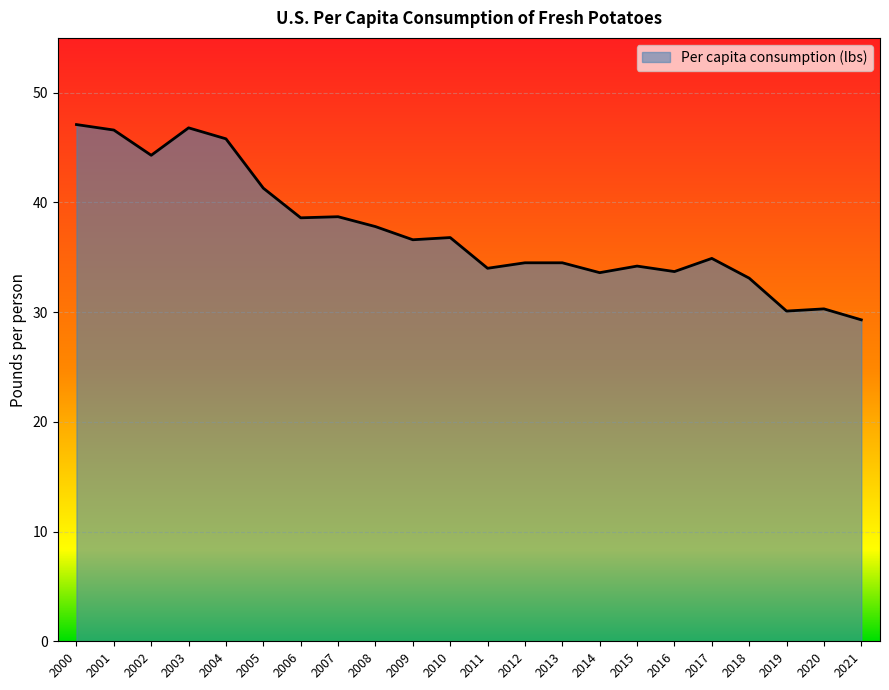

What is the maximum value shown in the chart?

47.1